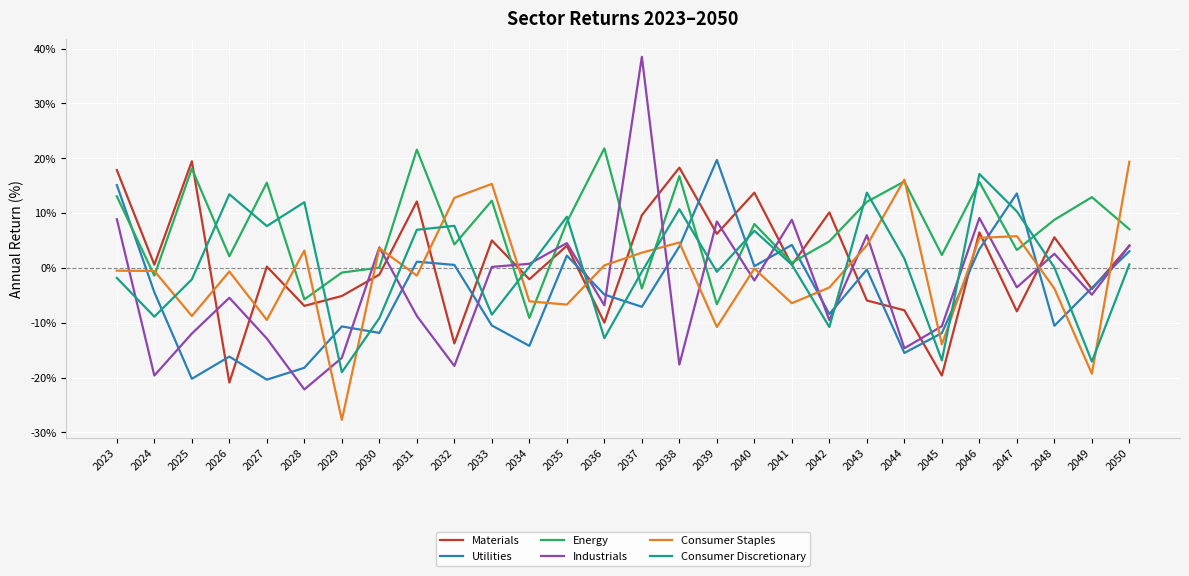

The Materials series shows 9.3 at 2025. True or false?

False